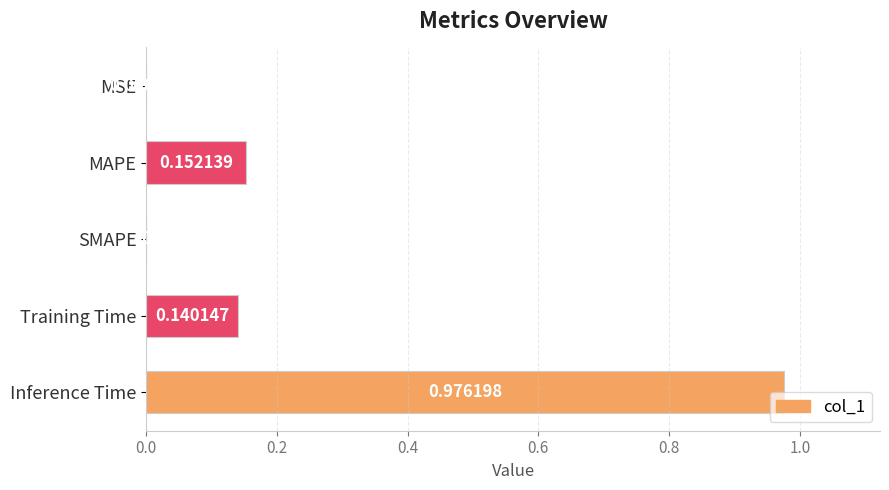

Between MSE and Training Time, which is larger?

Training Time